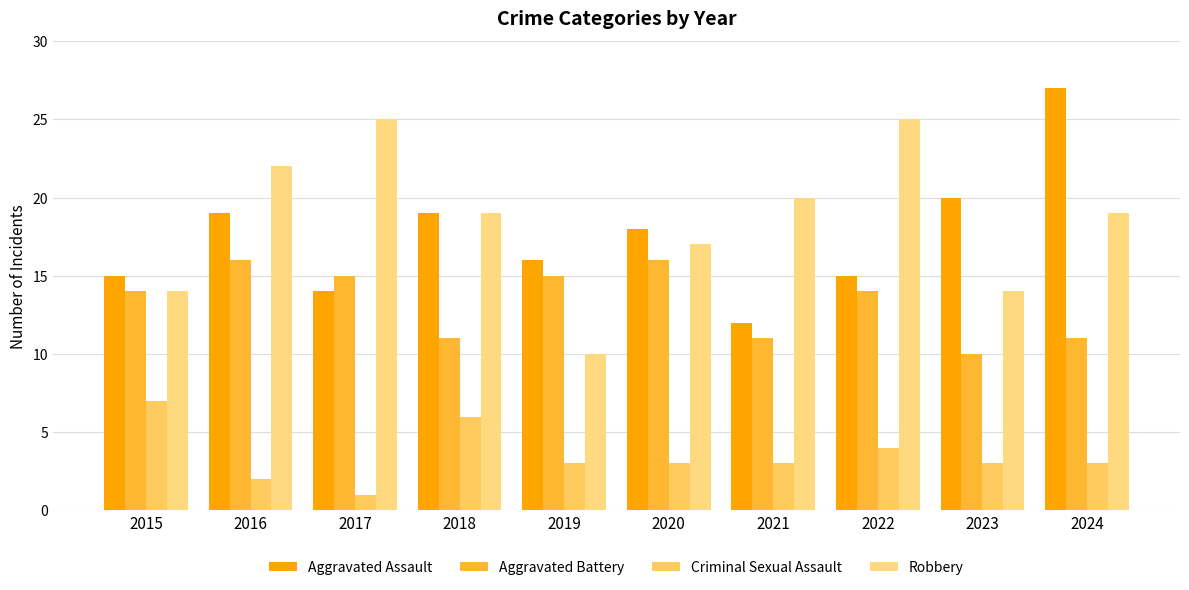

Does the chart contain any negative values?

No